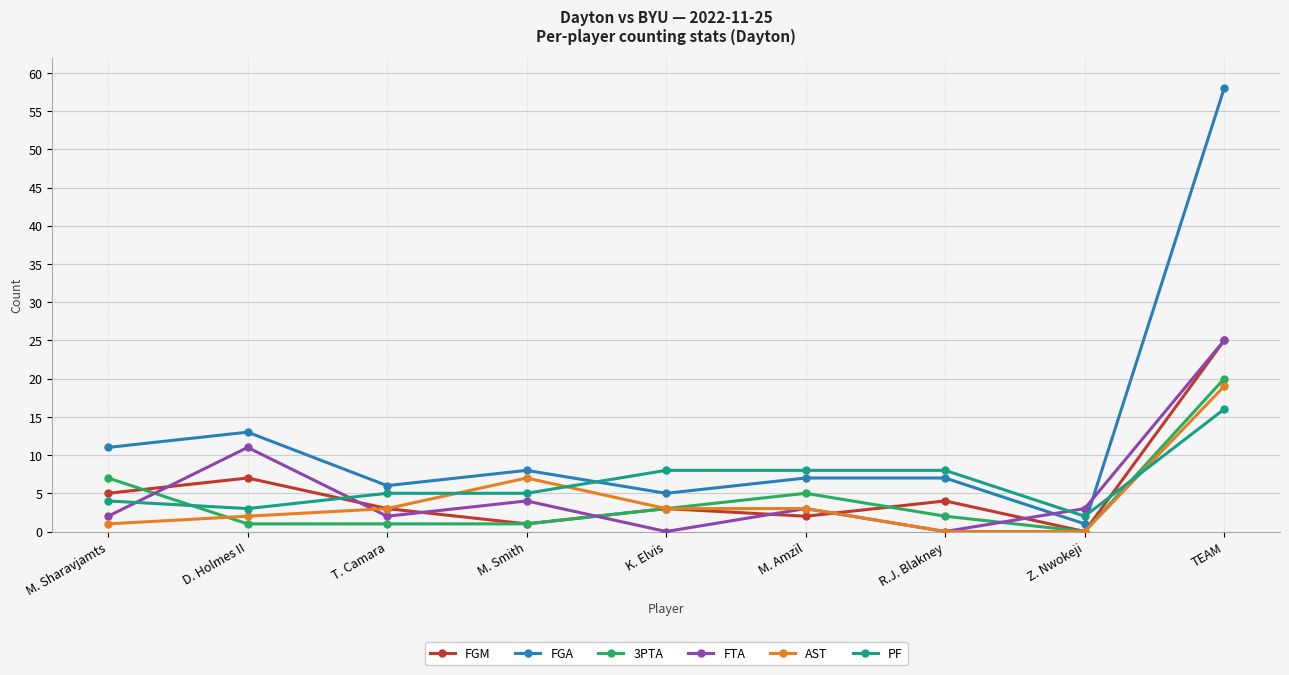

What is the difference between the highest and lowest values at TEAM?

42